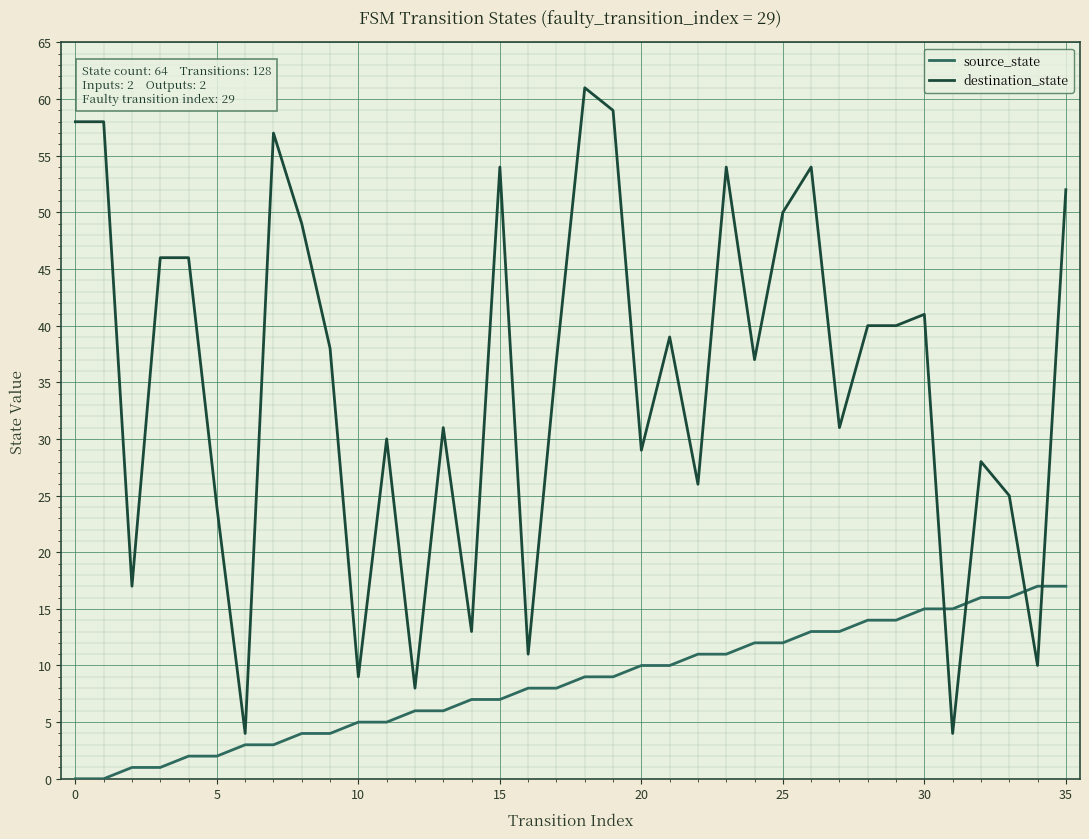

True or false: destination_state and source_state cross at least once.

True